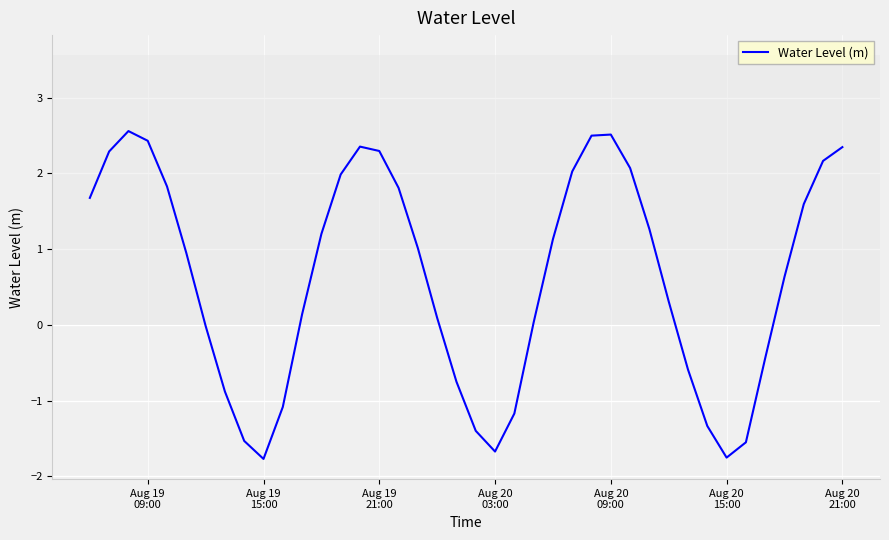

What is the difference between the maximum and minimum values?

4.3